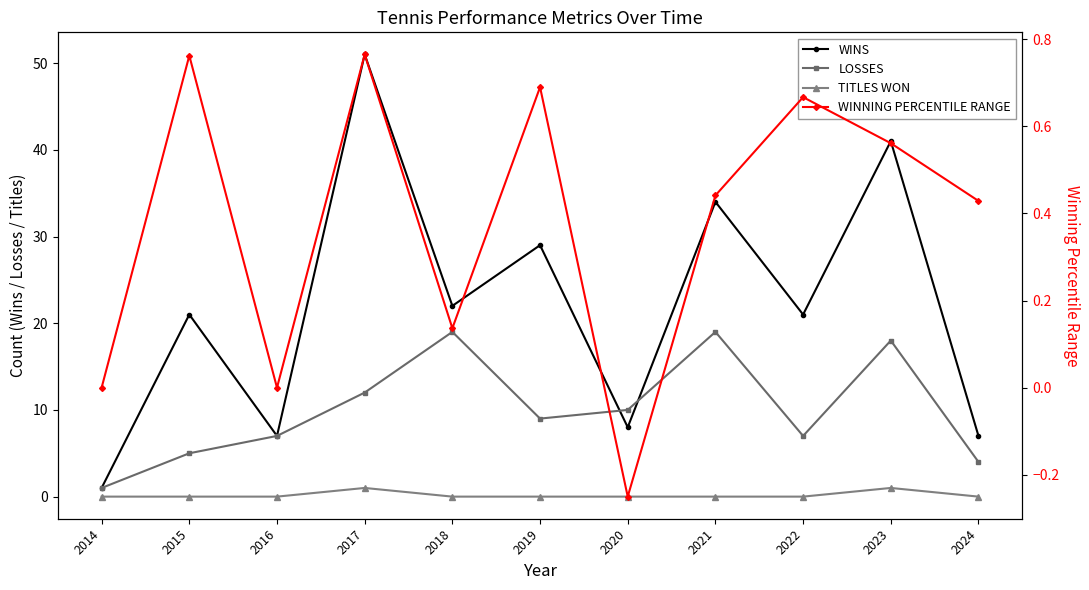

Which series has the largest range (max minus min)?

WINS